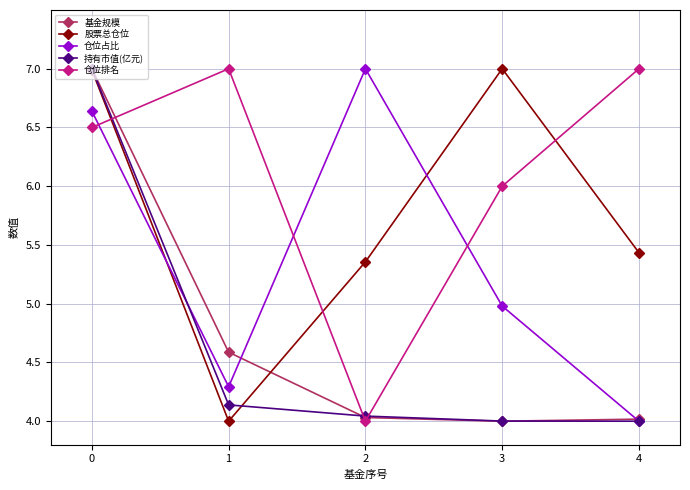

Between 0 and 2, which series saw the biggest shift?

基金规模